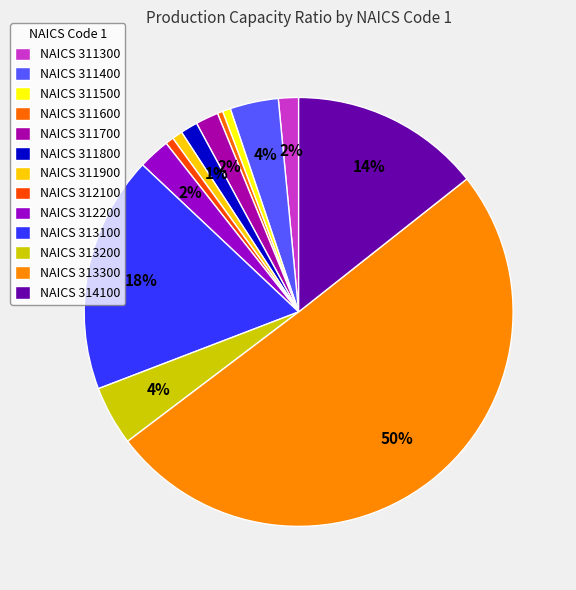

How many slices are in this pie chart?

13